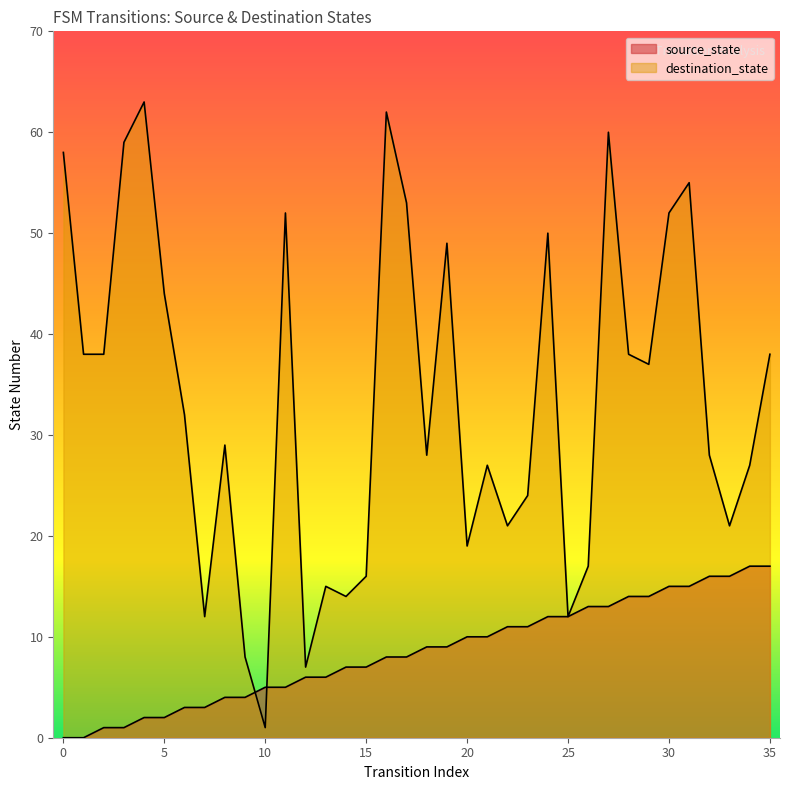

How many lines are shown in the chart?

2